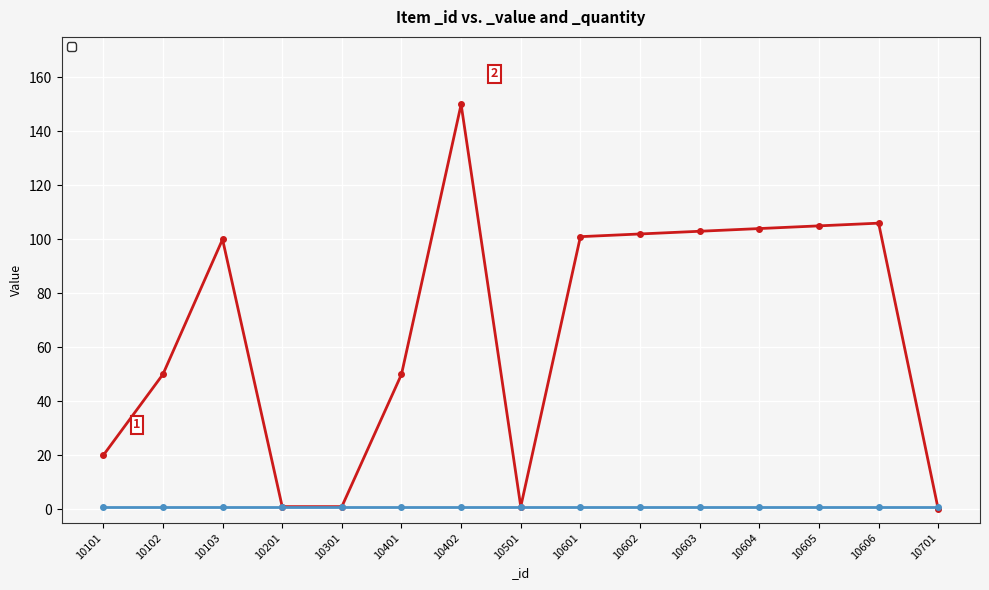

Where is the first local maximum?

10103